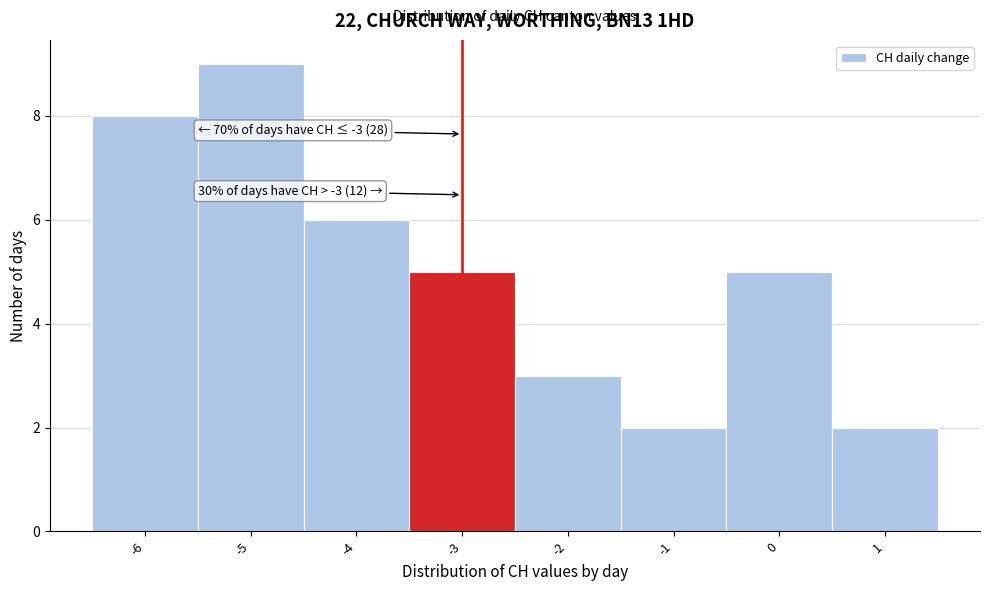

Which range on the x-axis has the tallest bar?

-5.5 to -4.5